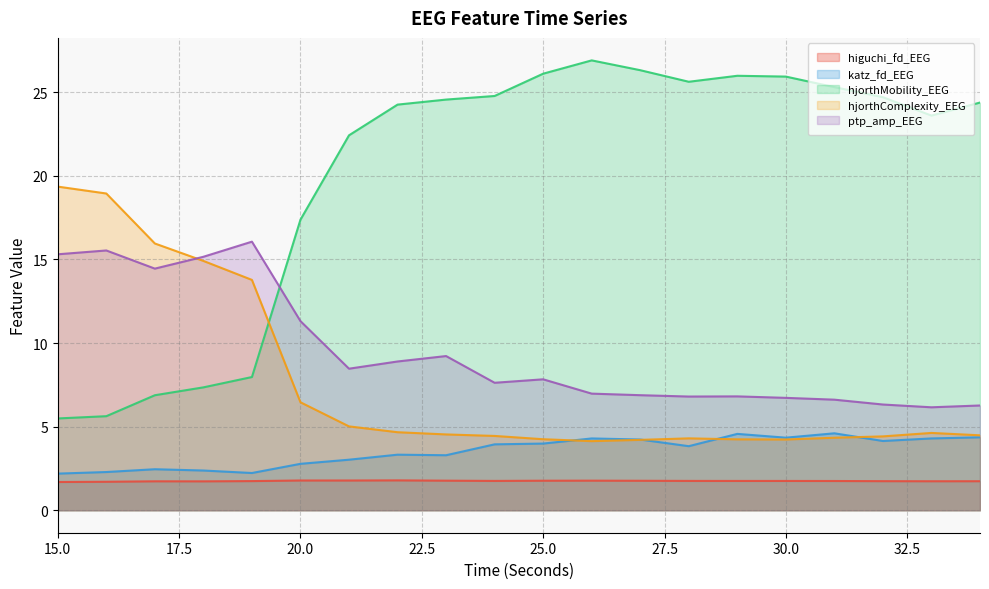

What is the total value across all series at 17?

41.5